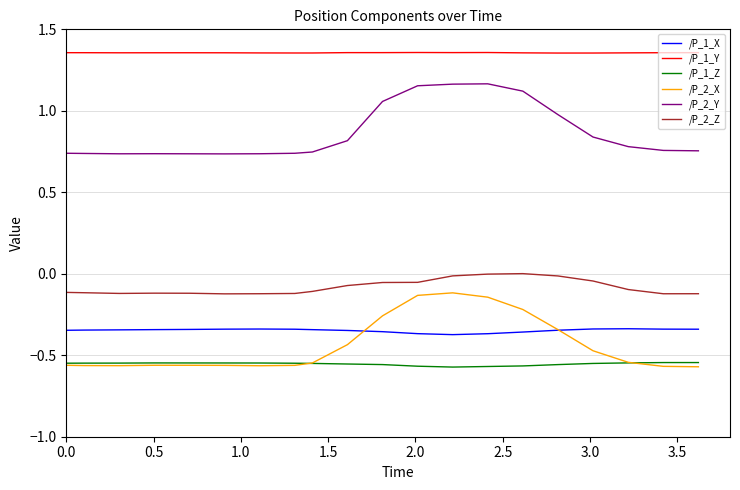

Which series has the largest range (max minus min)?

/P_2_X